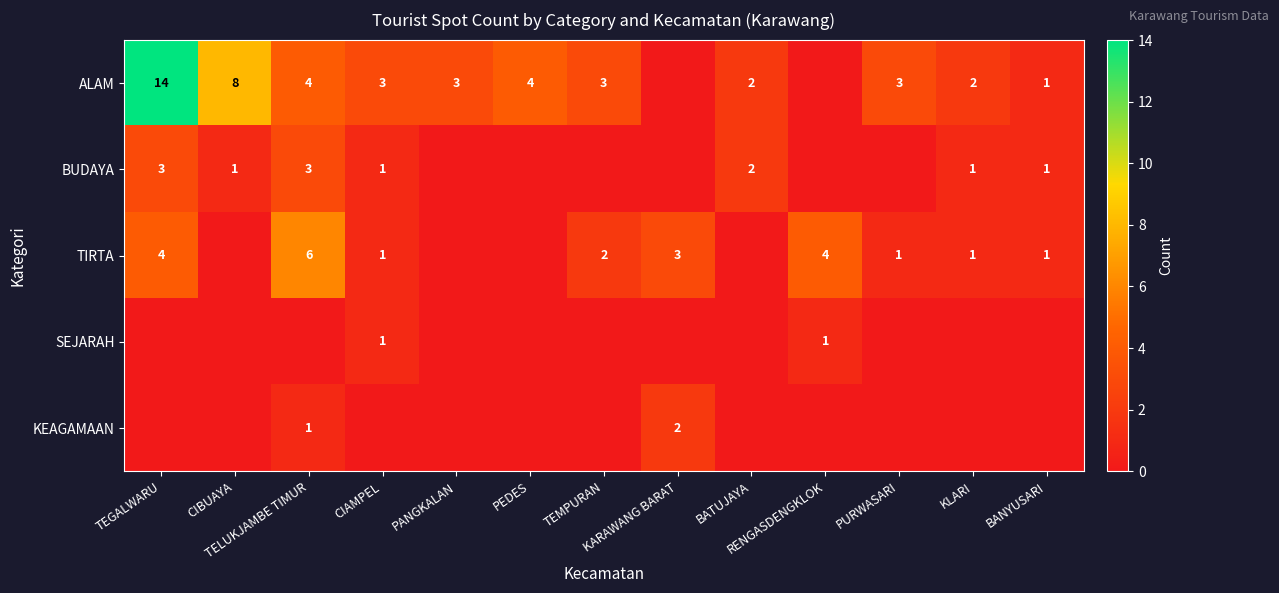

What is the sum of the BUDAYA values at CIBUAYA and PEDES?

1